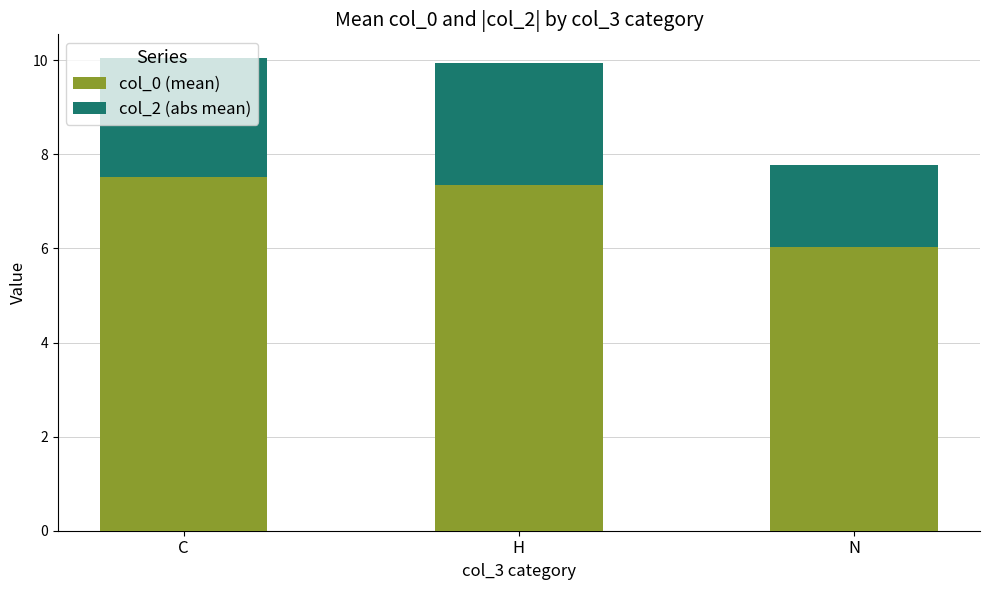

Which category has the lowest value in the col_0 (mean) series?

N